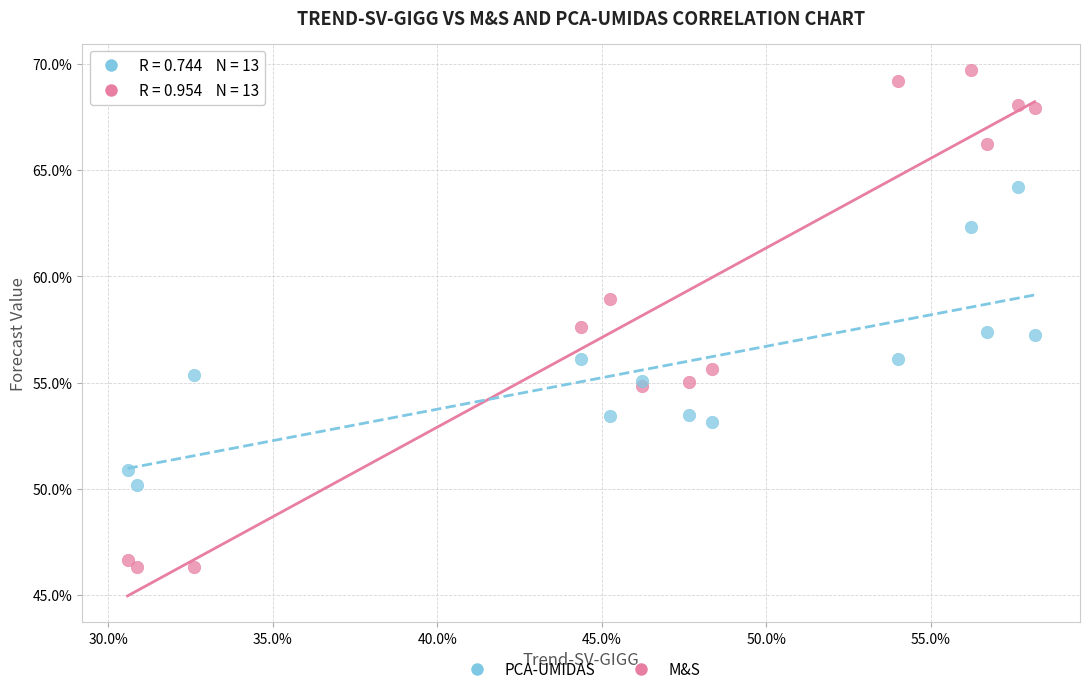

What are all the series names shown in the legend?

PCA-UMIDAS, M&S